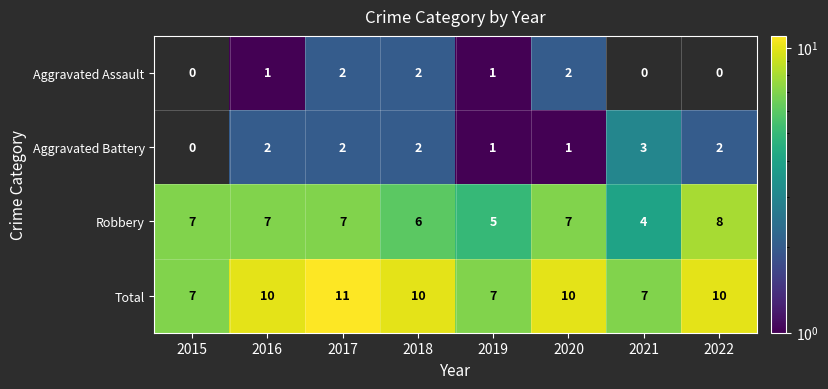

Which series has the largest total across all categories?

Total